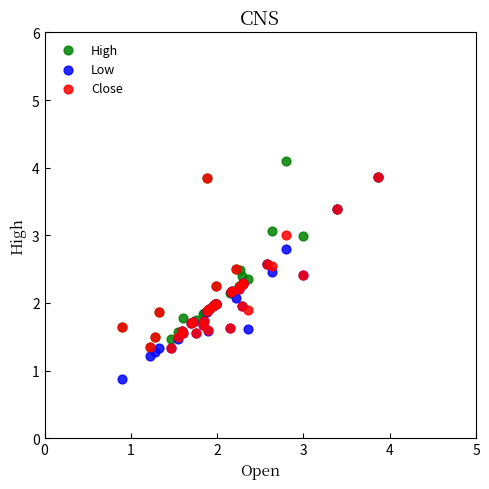

Which series reaches the minimum Y coordinate?

Low